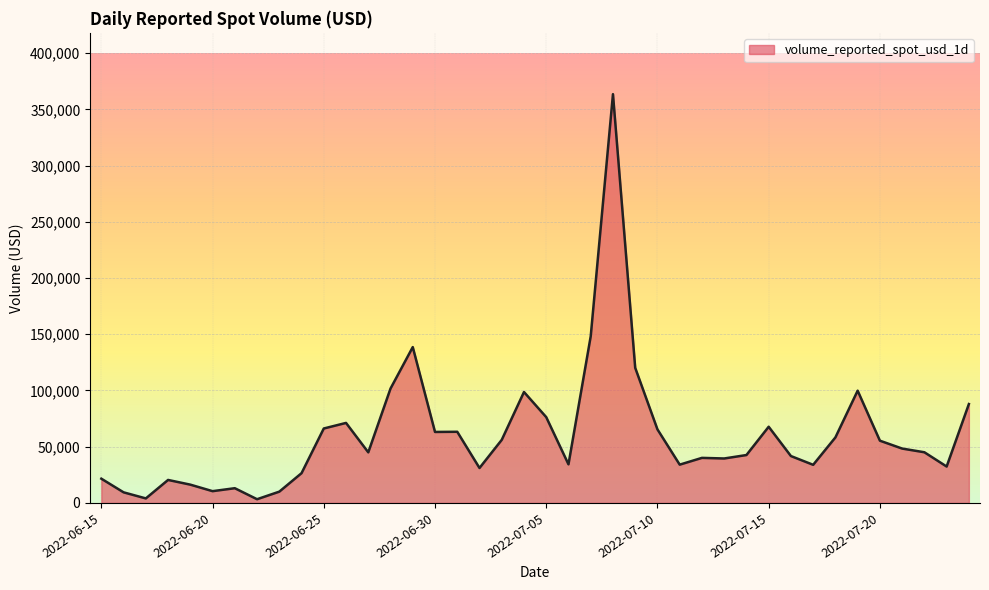

What is the minimum value shown in the chart?

3299.6